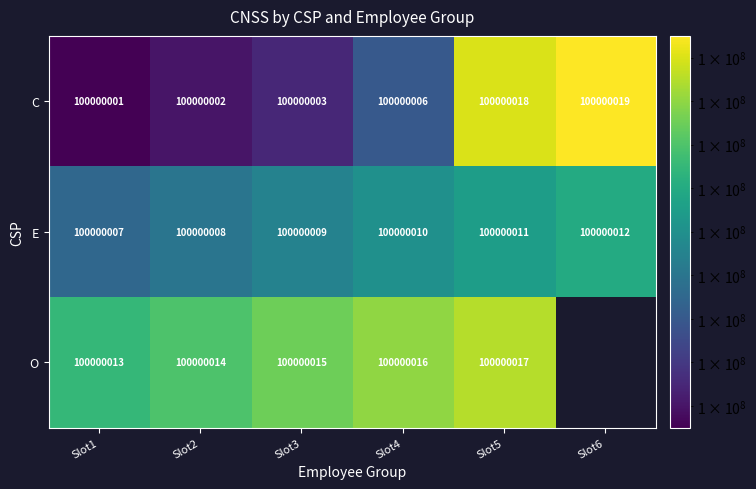

What is the difference between the second highest and second lowest values in the E series?

3